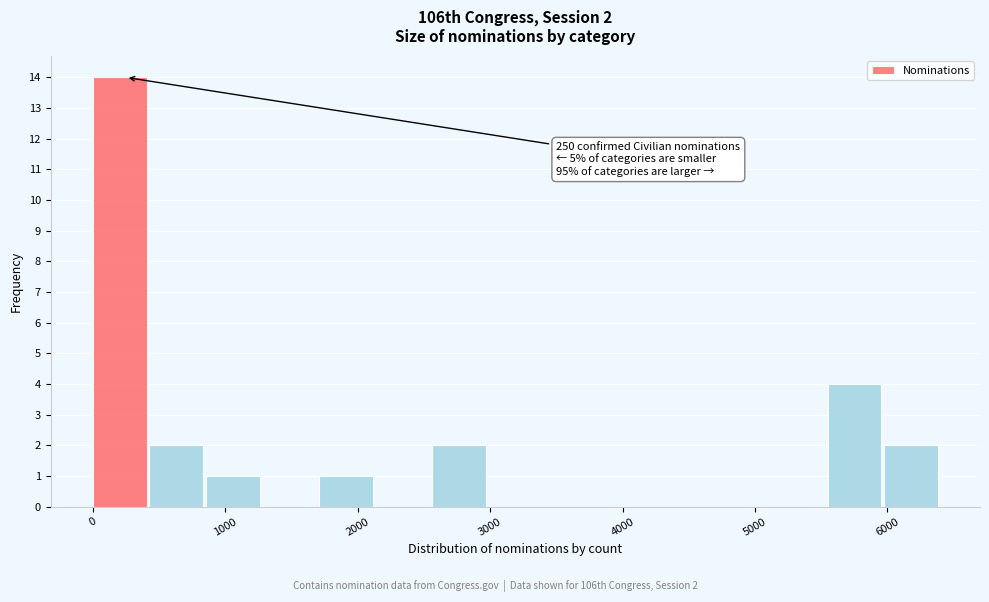

Which range on the x-axis has the tallest bar?

0 to 400